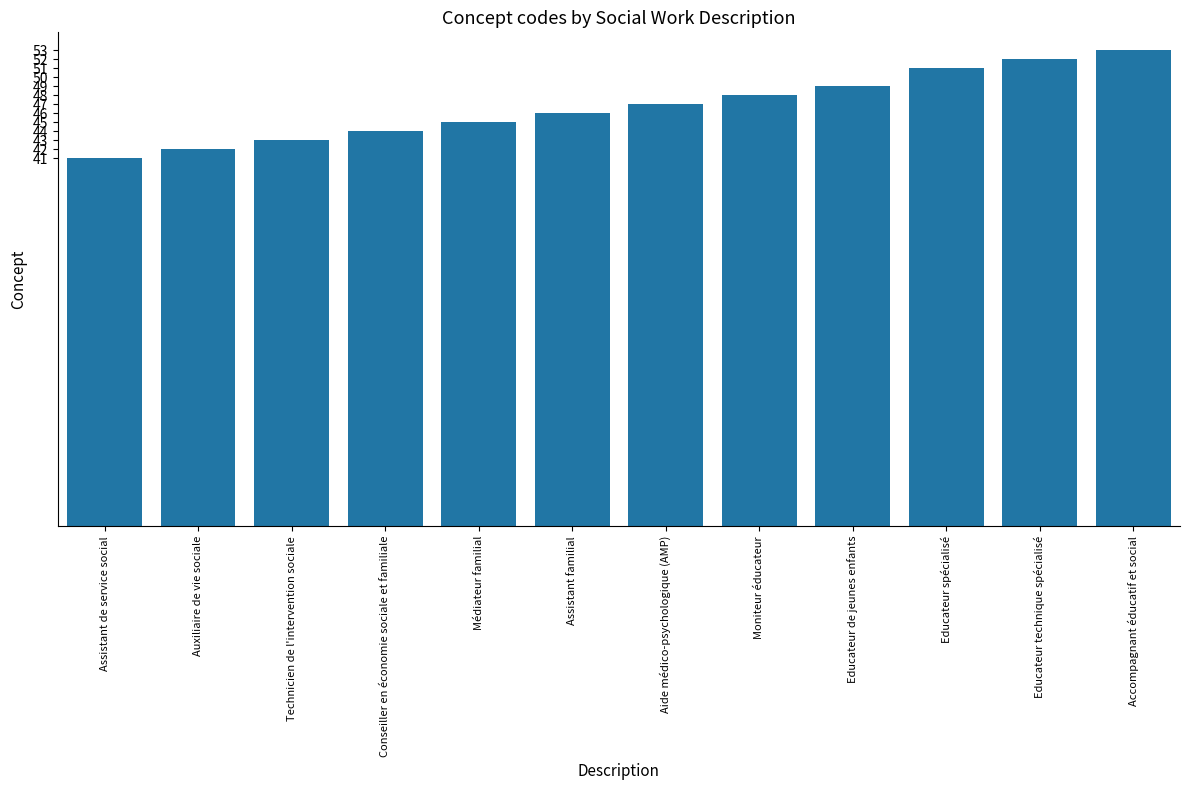

Between Médiateur familial and Educateur de jeunes enfants, which is larger?

Educateur de jeunes enfants